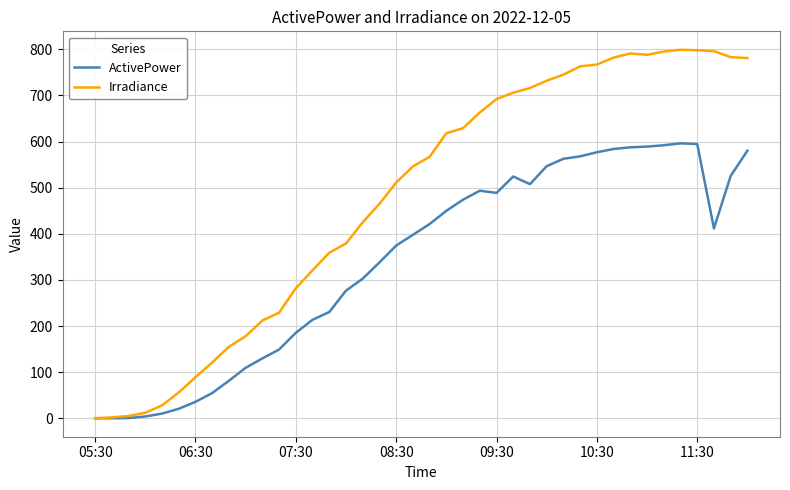

What is the greatest value displayed?

799.0